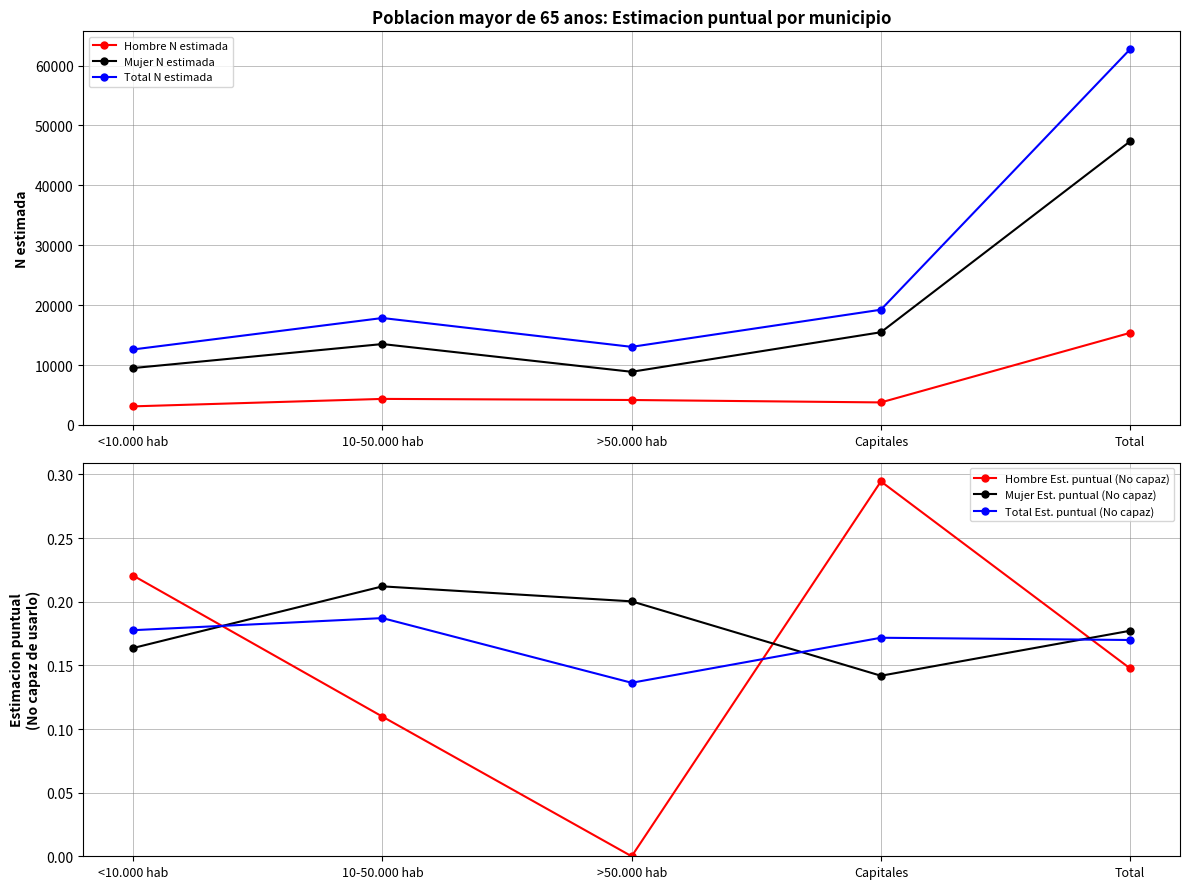

In Mujer Est. puntual (No capaz), how many points are lower than both neighbors (excluding endpoints)?

1